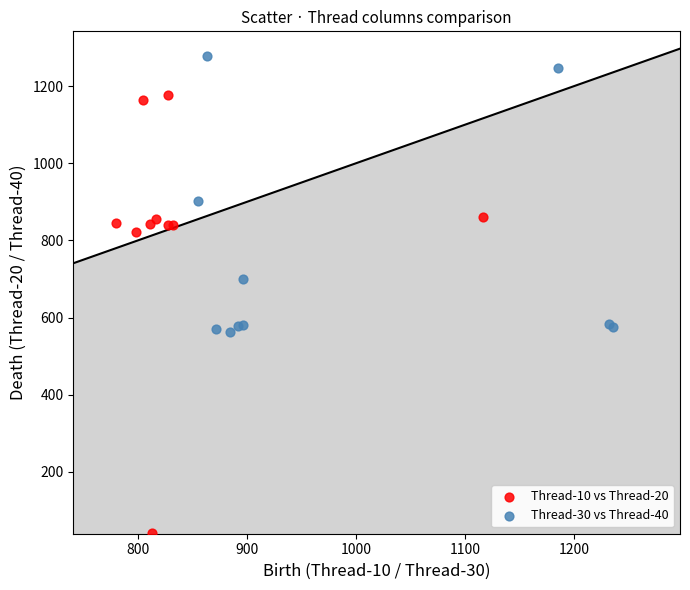

Which series contains the lowest Y value?

Thread-10 vs Thread-20